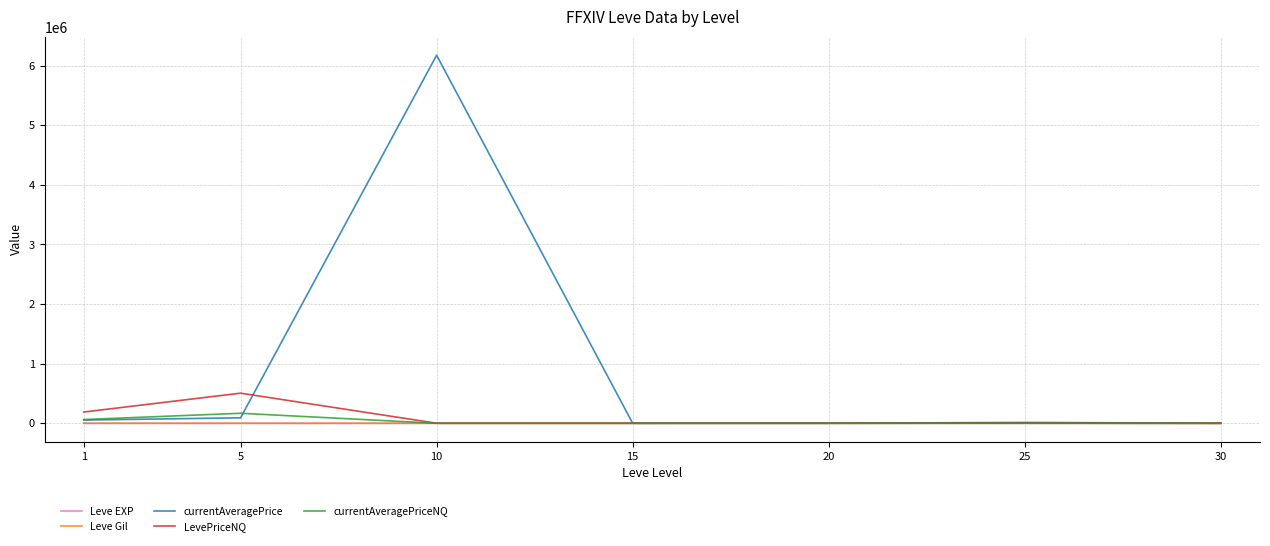

In currentAveragePriceNQ, how many points are higher than both neighbors (excluding endpoints)?

3